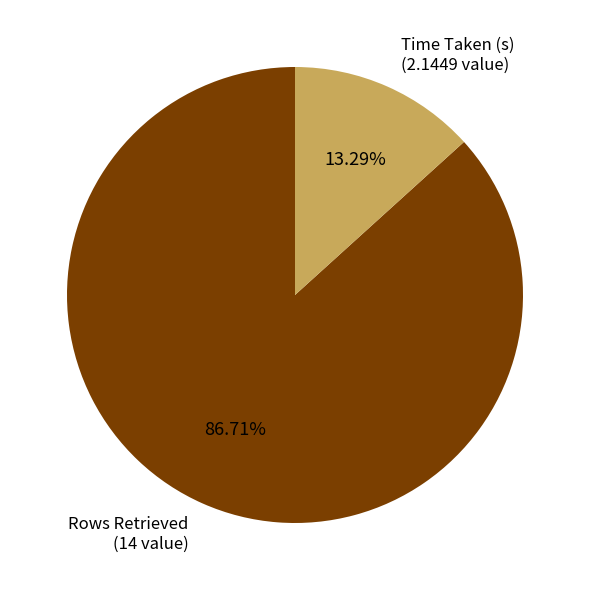

Is there any slice that represents more than half of the pie?

Yes